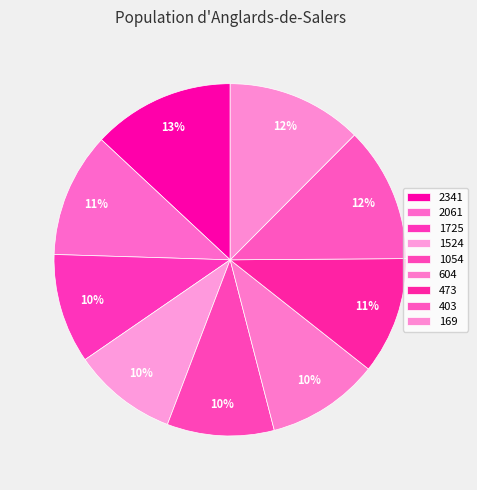

Is it true that 604 is 10% of the pie?

True